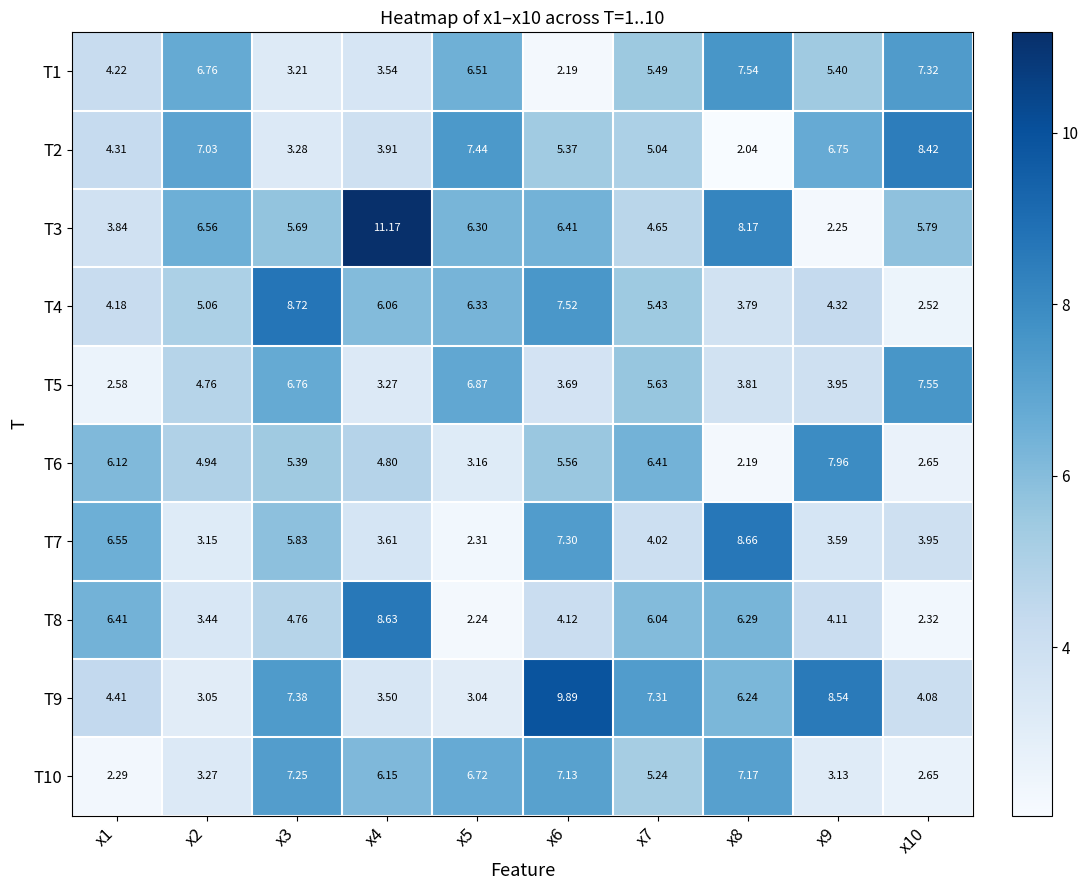

Which label corresponds to the largest value in the chart?

x4